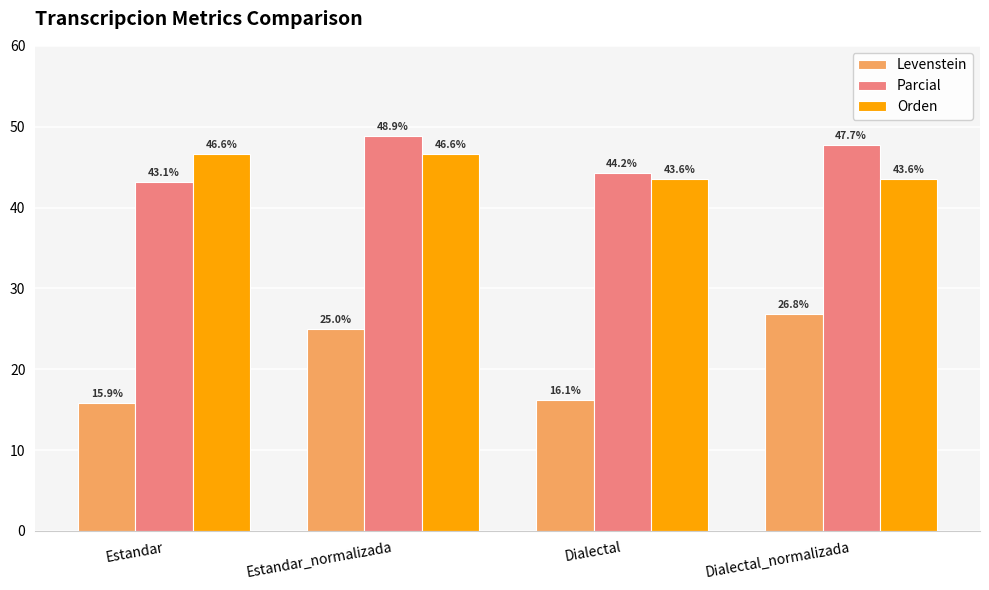

Is the value of Levenstein at Estandar_normalizada greater than the value of Orden at Dialectal_normalizada?

No